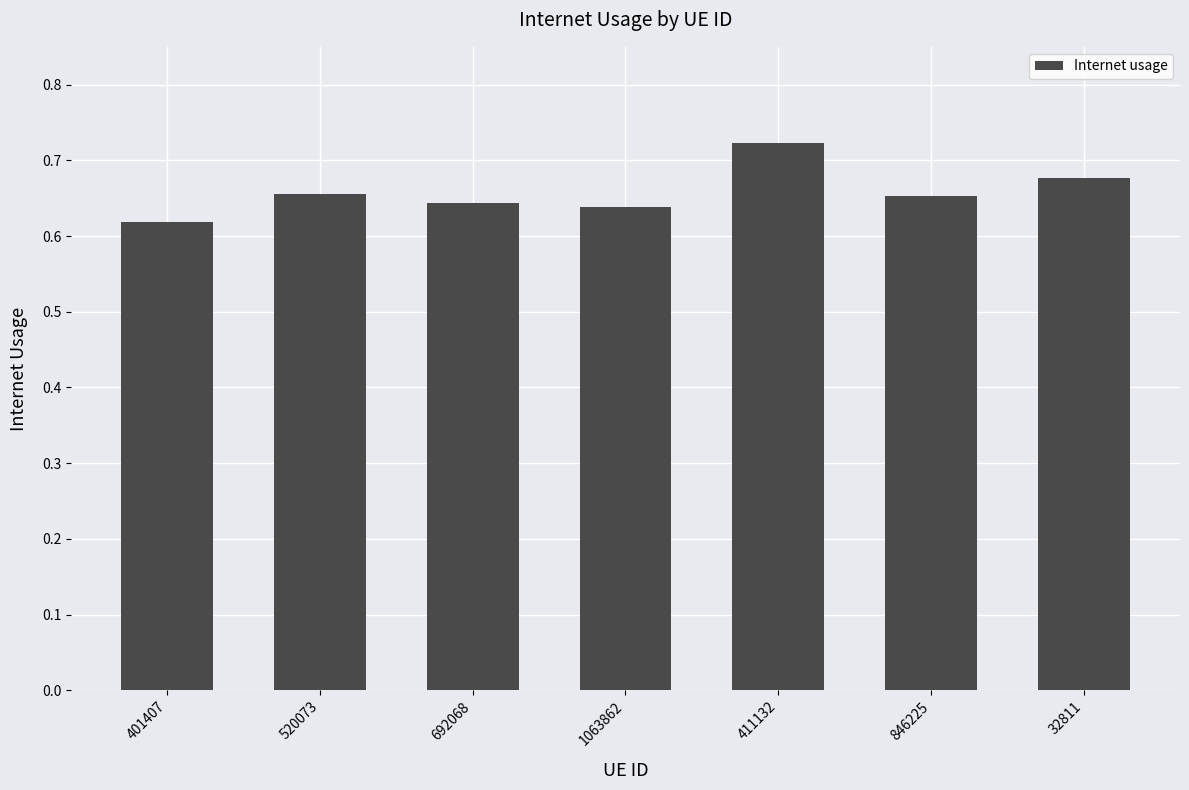

The value at 692068 is 1.1. True or false?

False